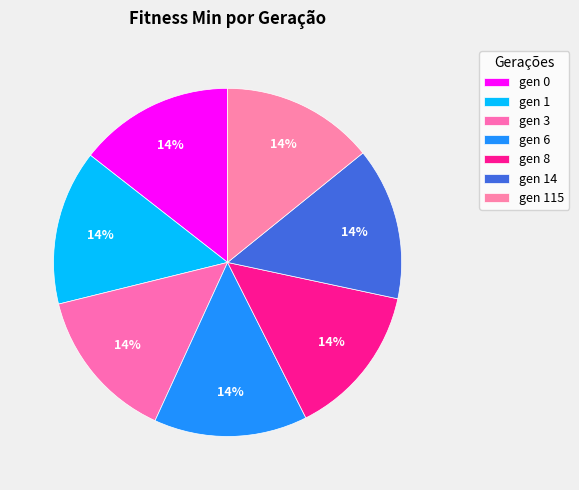

Does gen 0 account for over 50% of the chart?

No